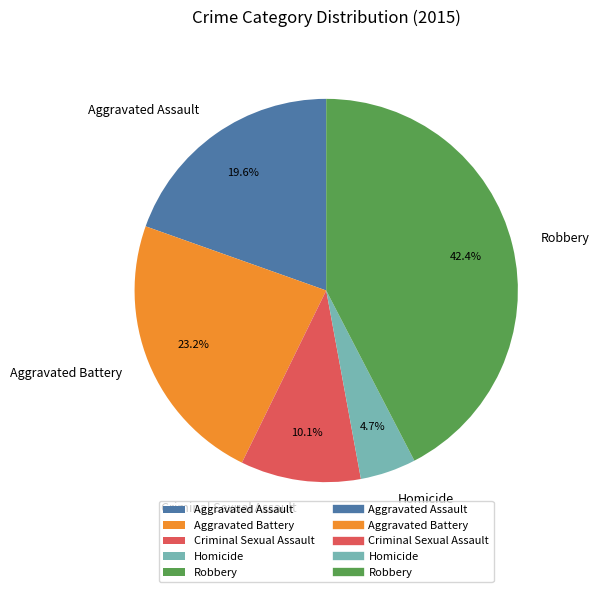

Between Aggravated Assault and Robbery, which is larger?

Robbery